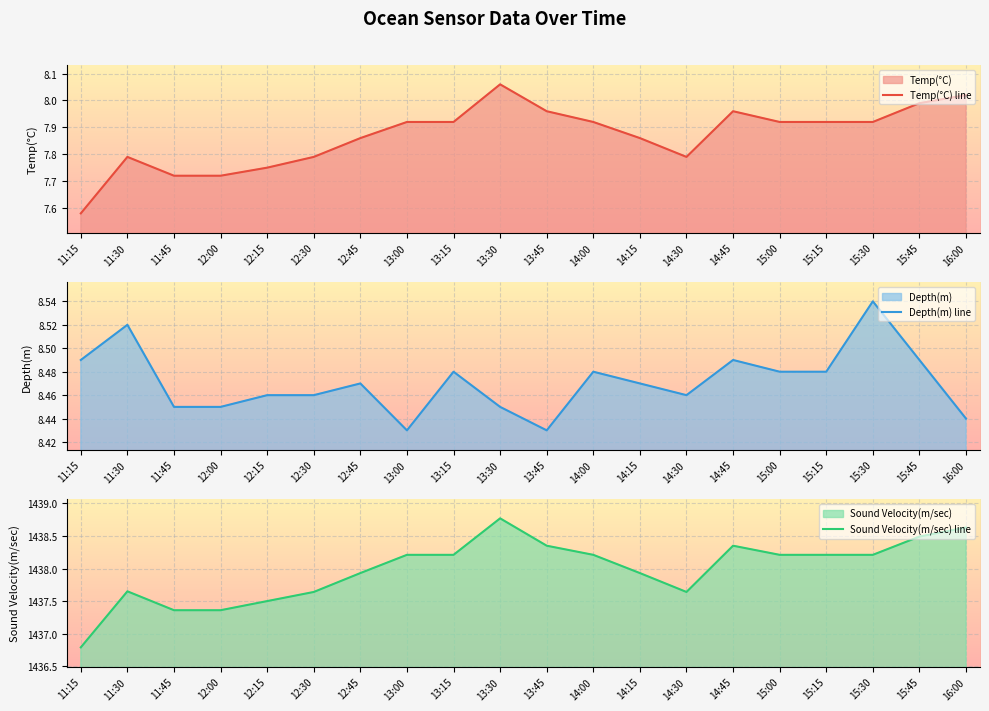

Which series has the largest total across all categories?

Sound Velocity(m/sec) line